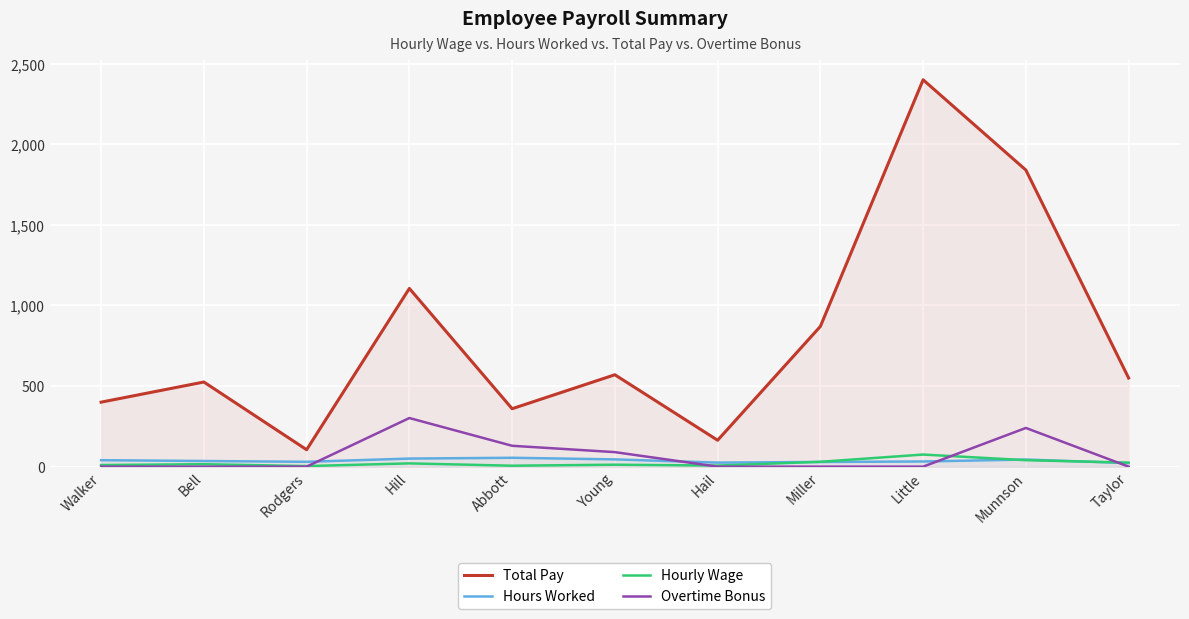

How many data points in Hours Worked are less than 35?

5